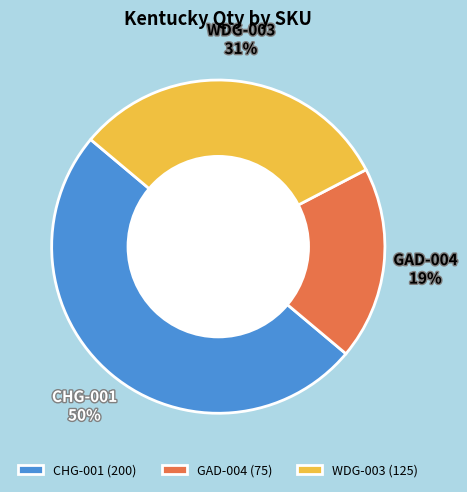

Is WDG-003 the majority of the pie?

No